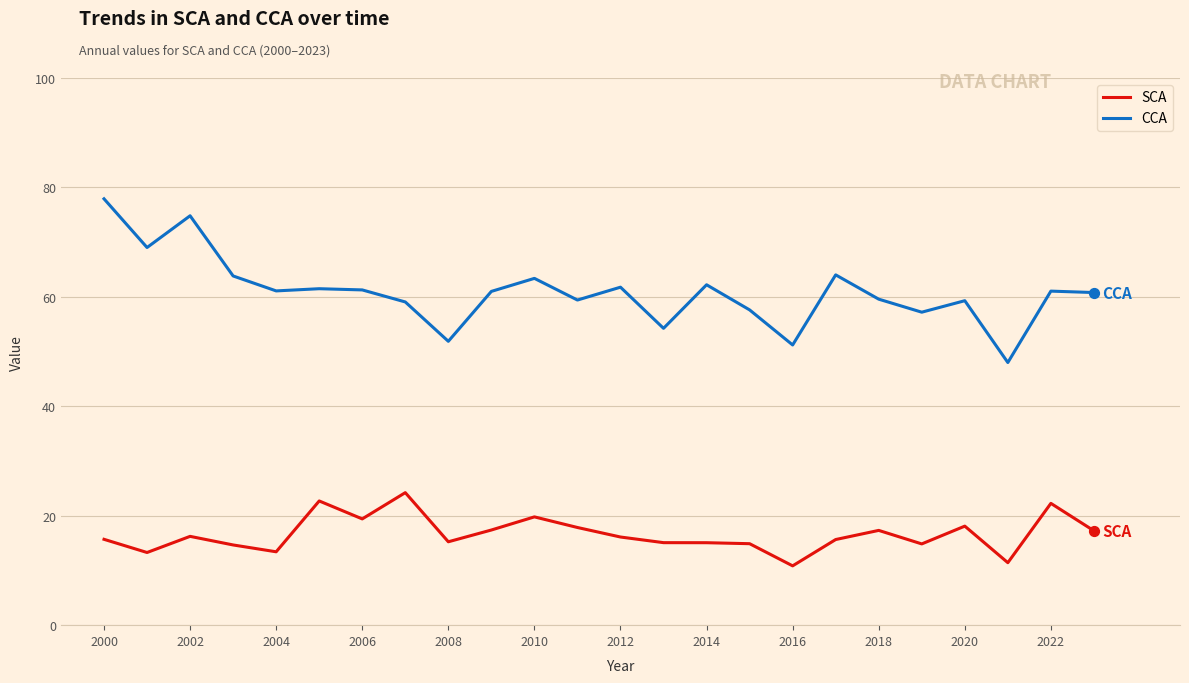

Which series has the largest total across all categories?

CCA